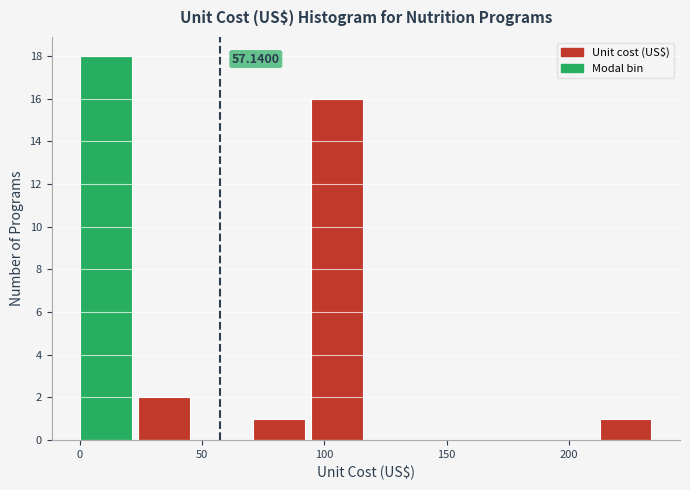

Over which range of the x-axis is the bar tallest?

0 to 25